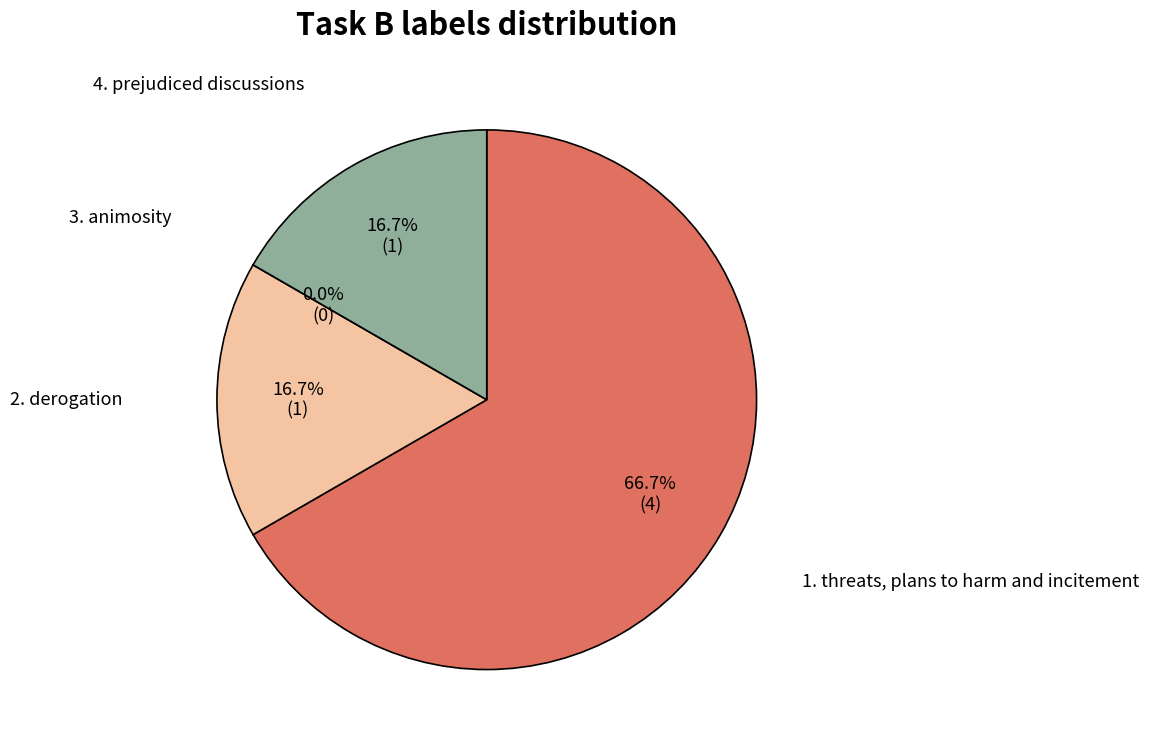

Is it true that 2 is 17% of the pie?

True